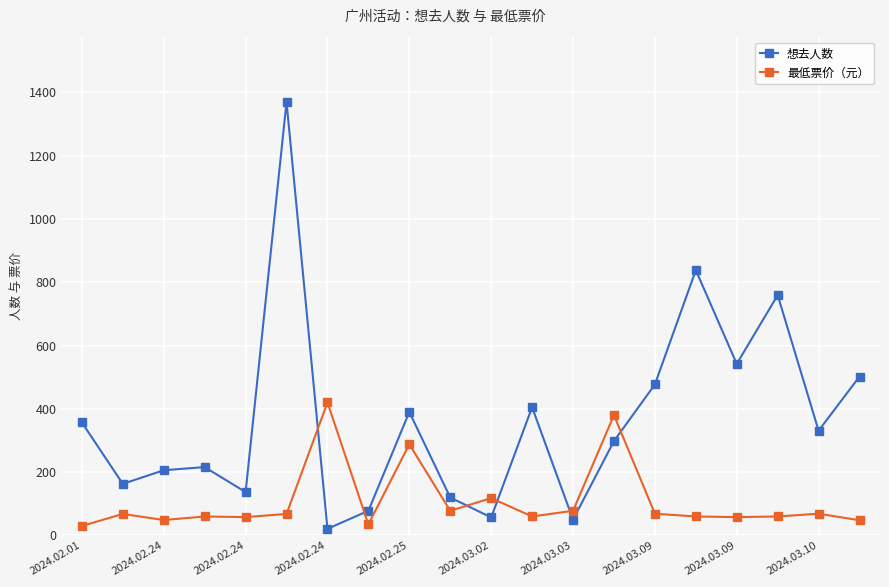

How many values in the 最低票价（元） series are below 68?

10